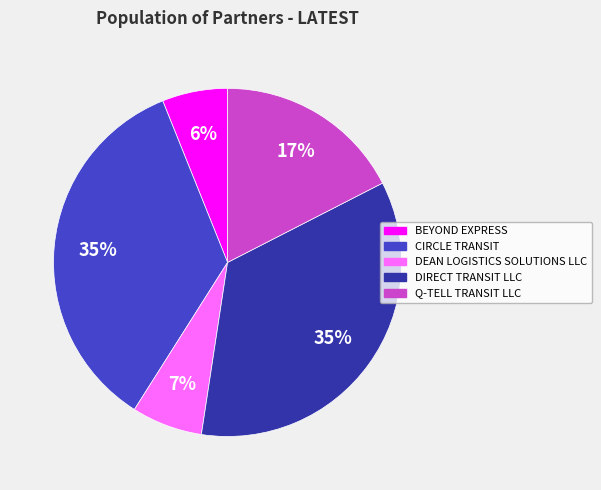

What is the smallest slice in the pie chart?

BEYOND EXPRESS